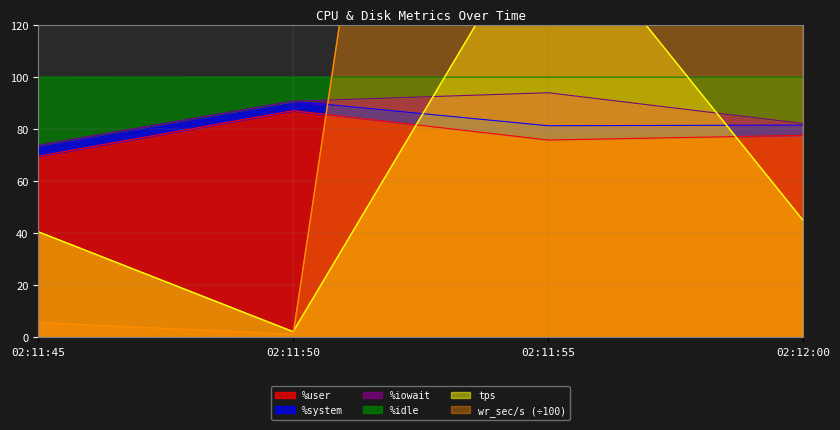

What is the difference between the highest and lowest values at 02:12:00?

92.0